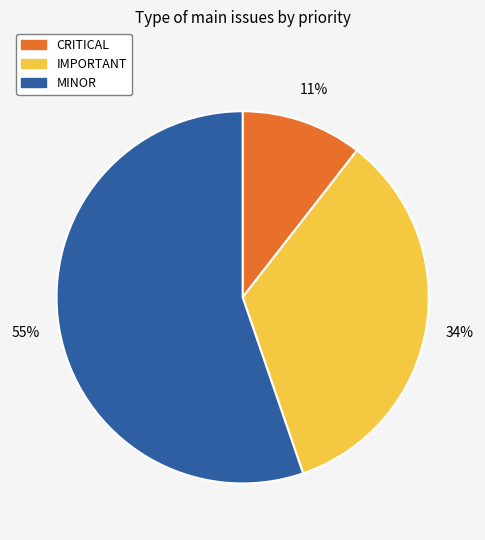

To the nearest percent, what is the combined percentage of MINOR and CRITICAL?

66%